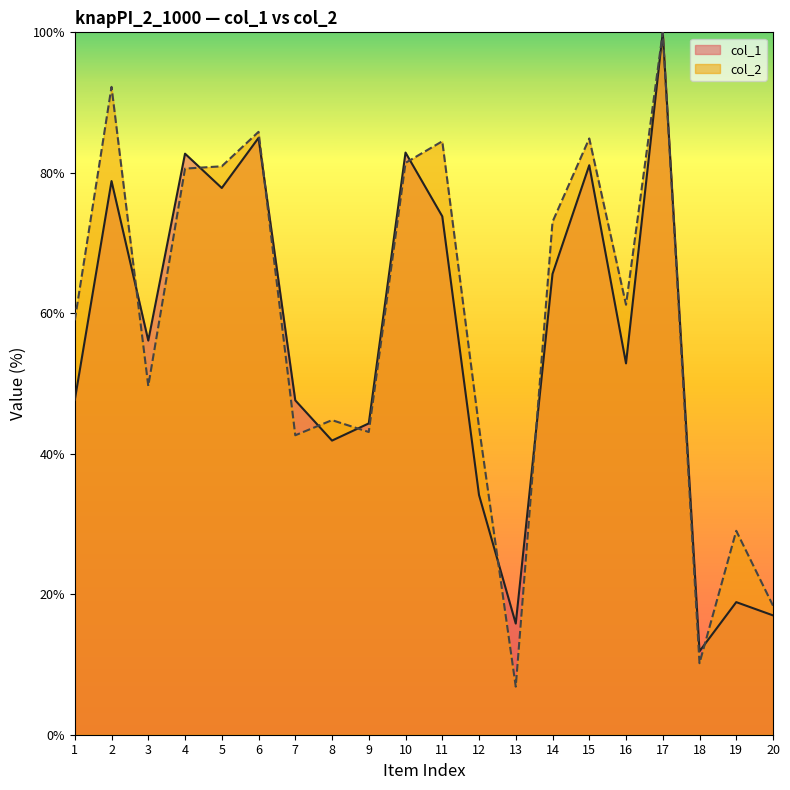

Which label corresponds to the largest value in the chart?

17